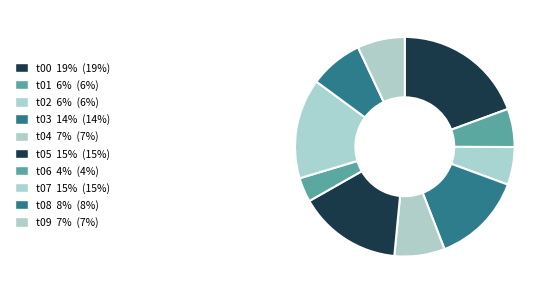

To the nearest percent, what is the combined percentage of t00 and t05?

35%